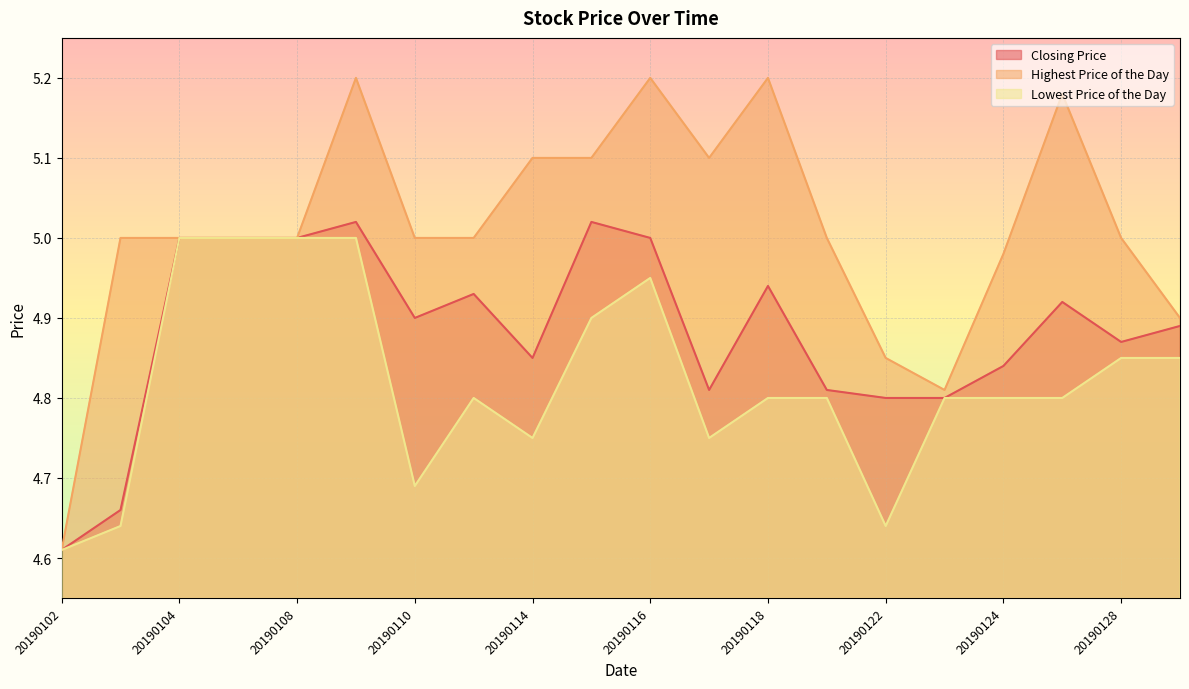

True or false: Highest Price of the Day and Closing Price intersect in this chart.

False